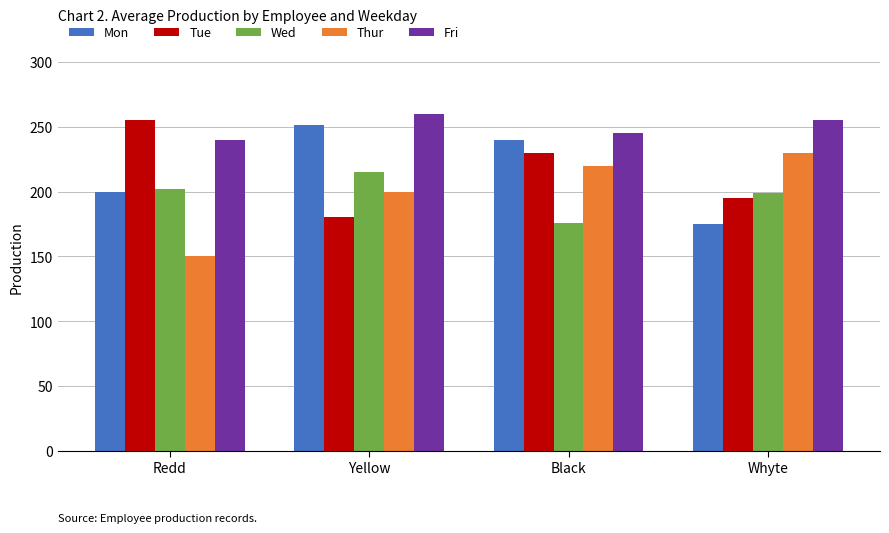

True or false: Fri has a value of 386 at Black.

False